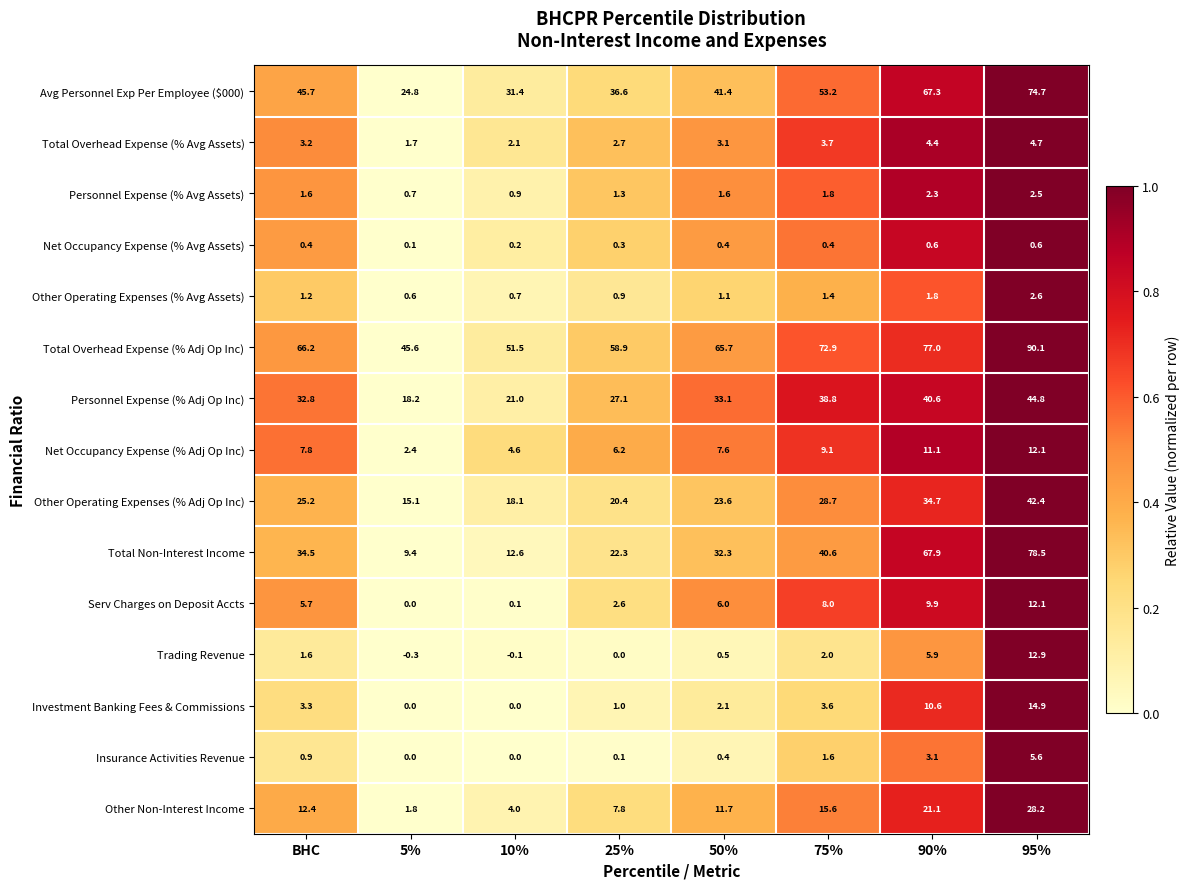

Which series has the largest total across all categories?

Total Overhead Expense (% Adj Op Inc)